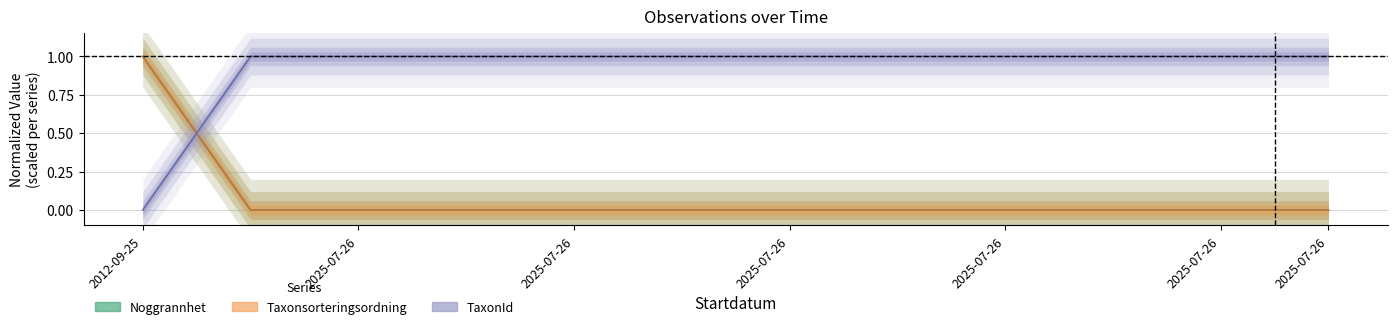

At how many categories does at least one series exceed 0?

12